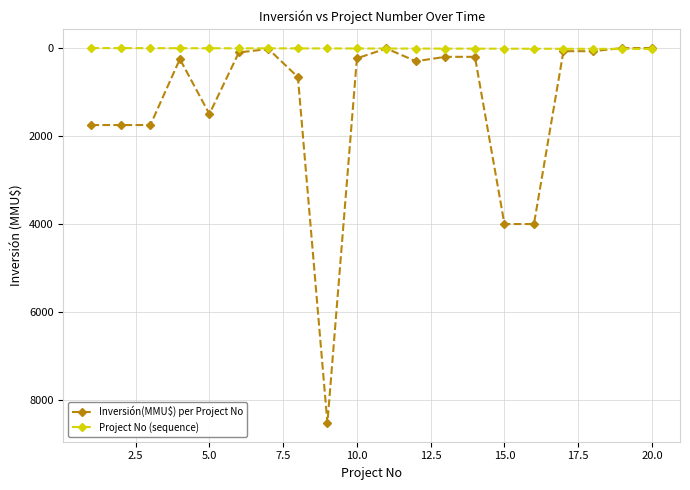

What are all the series names shown in the legend?

Inversión(MMU$) per Project No, Project No (sequence)